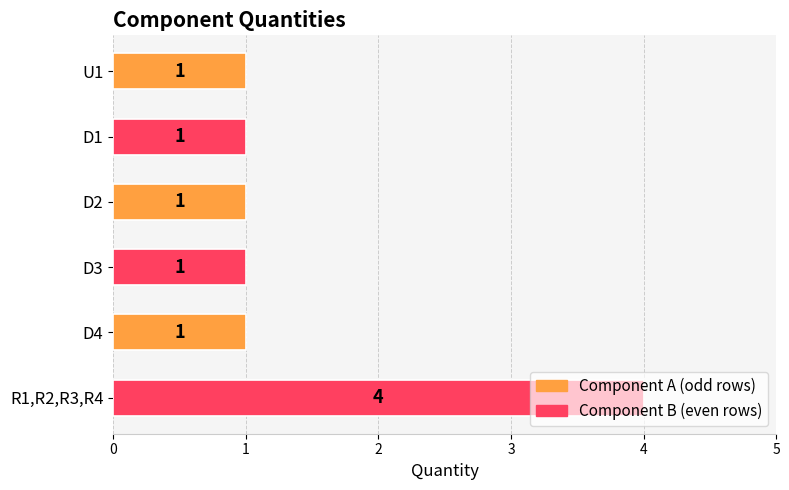

The chart shows a value of 1 at D3. True or false?

True